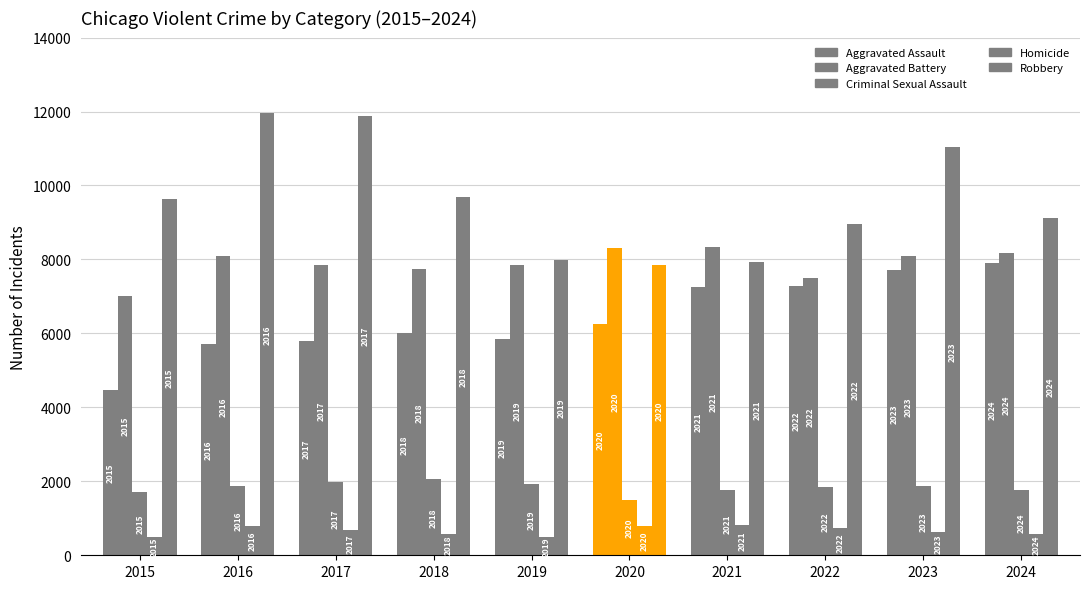

Reading left to right, transcribe all the data shown in this chart.

Aggravated Assault: 2015=4480	2016=5713	2017=5793	2018=6002	2019=5841	2020=6265	2021=7242	2022=7281	2023=7712	2024=7903
Aggravated Battery: 2015=7018	2016=8085	2017=7845	2018=7734	2019=7858	2020=8320	2021=8346	2022=7495	2023=8080	2024=8184
Criminal Sexual Assault: 2015=1713	2016=1868	2017=1994	2018=2051	2019=1929	2020=1504	2021=1754	2022=1841	2023=1868	2024=1770
Homicide: 2015=496	2016=786	2017=672	2018=588	2019=499	2020=787	2021=806	2022=728	2023=632	2024=587
Robbery: 2015=9638	2016=11960	2017=11881	2018=9681	2019=7995	2020=7855	2021=7920	2022=8964	2023=11052	2024=9119